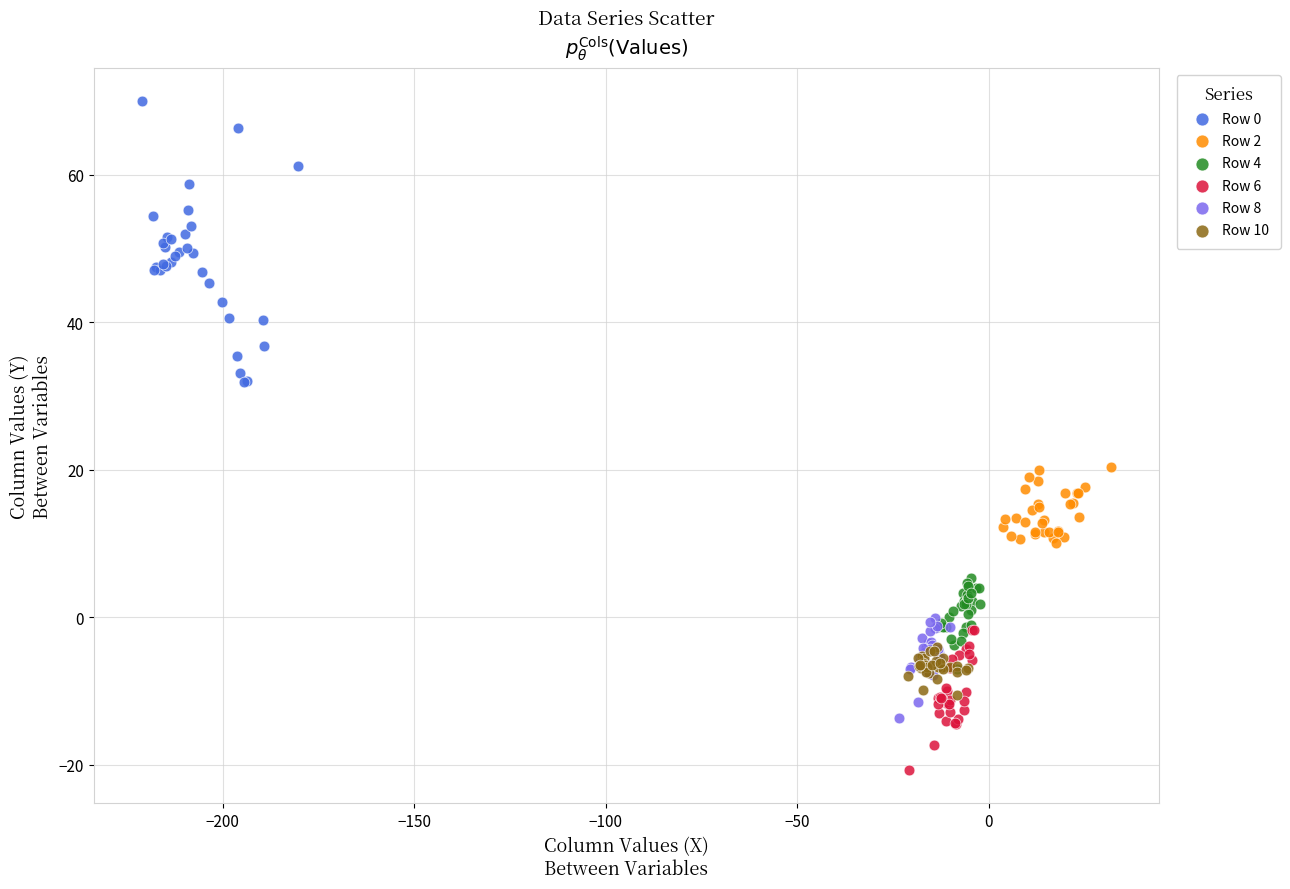

Which series reaches the minimum Y coordinate?

Row 6